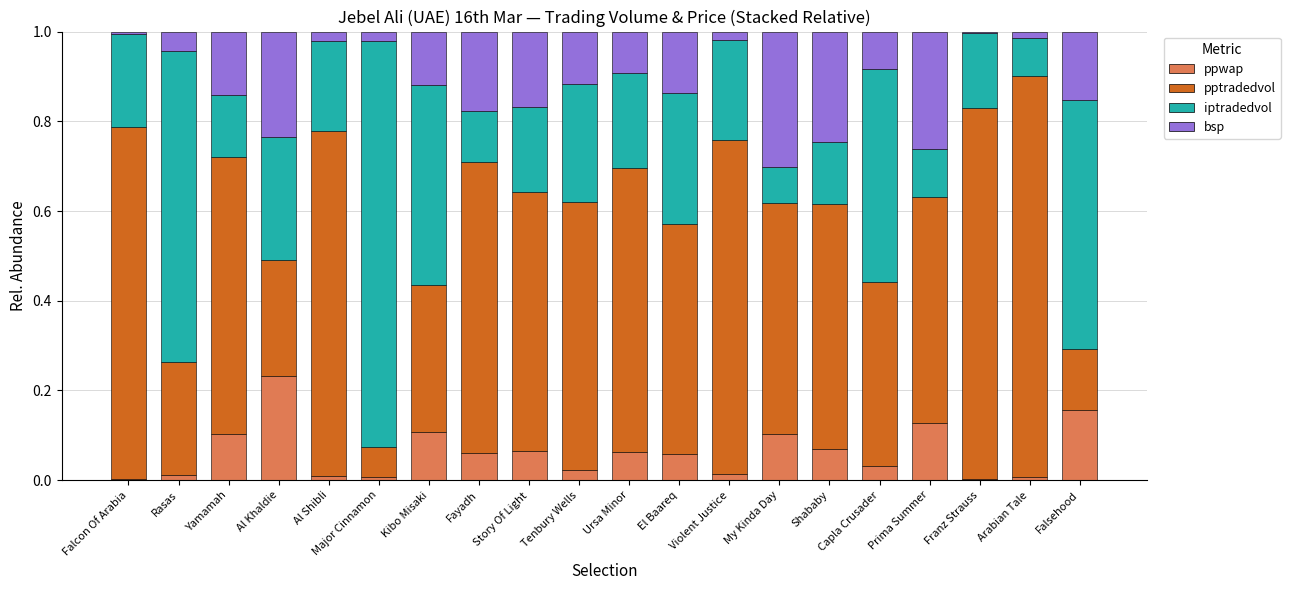

What is the total value across all series at My Kinda Day?

1.0